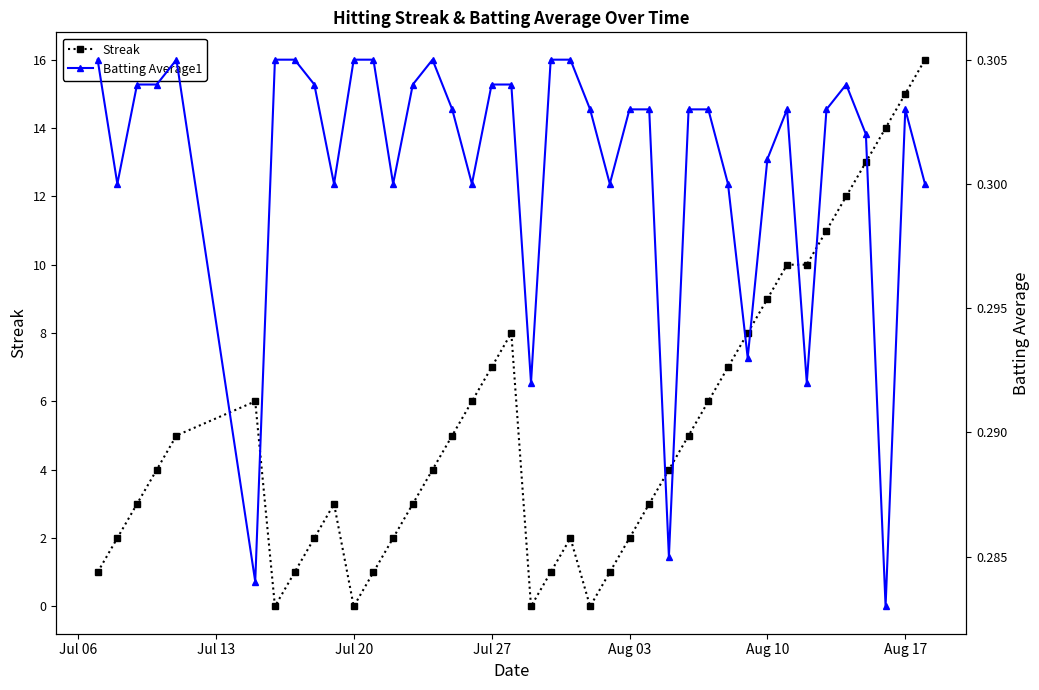

What is the value of the Batting Average1 point at the 4th from the left?

0.3